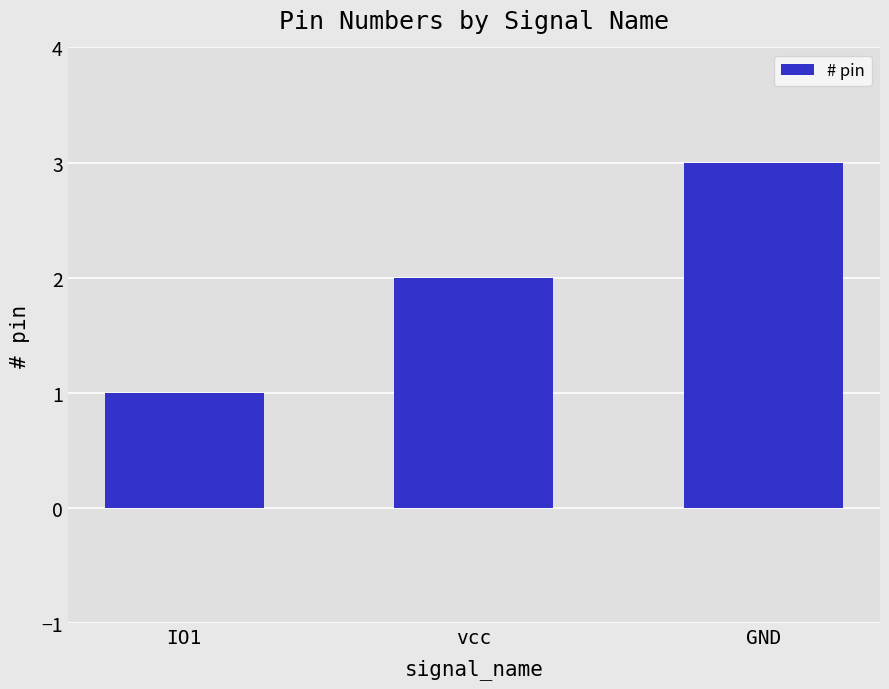

What is the change in value from vcc to GND?

+1